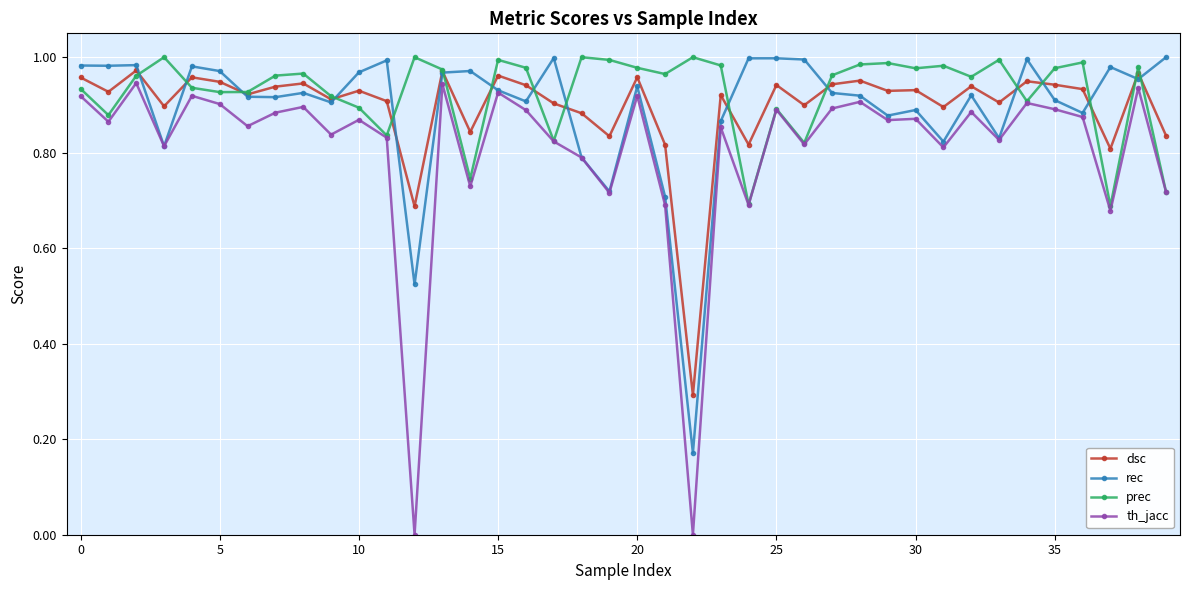

True or false: dsc and th_jacc intersect in this chart.

False